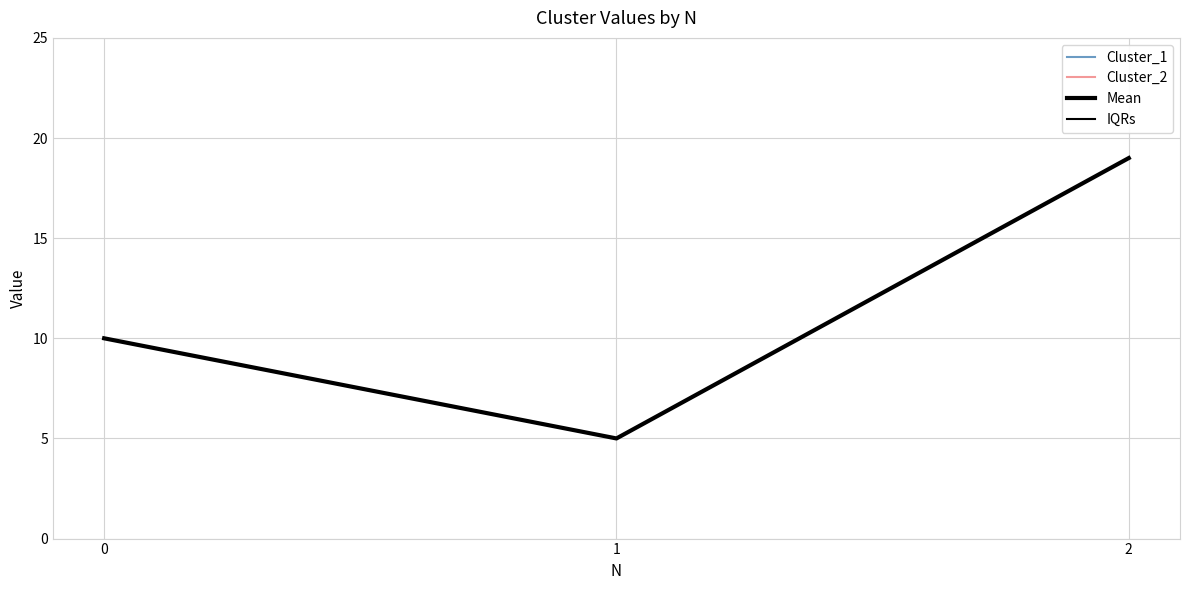

Does the chart display data point markers on the line(s)?

No